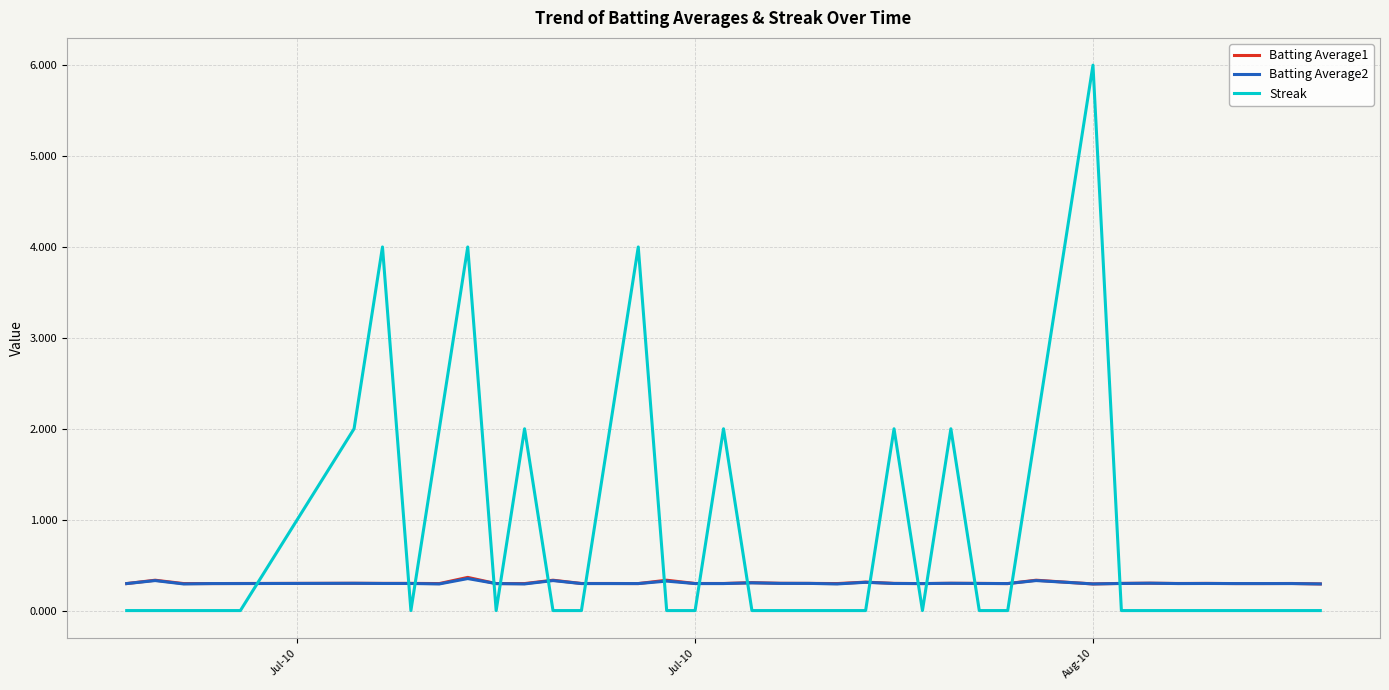

Which series ends up on top after the final intersection of Streak and Batting Average2?

Batting Average2